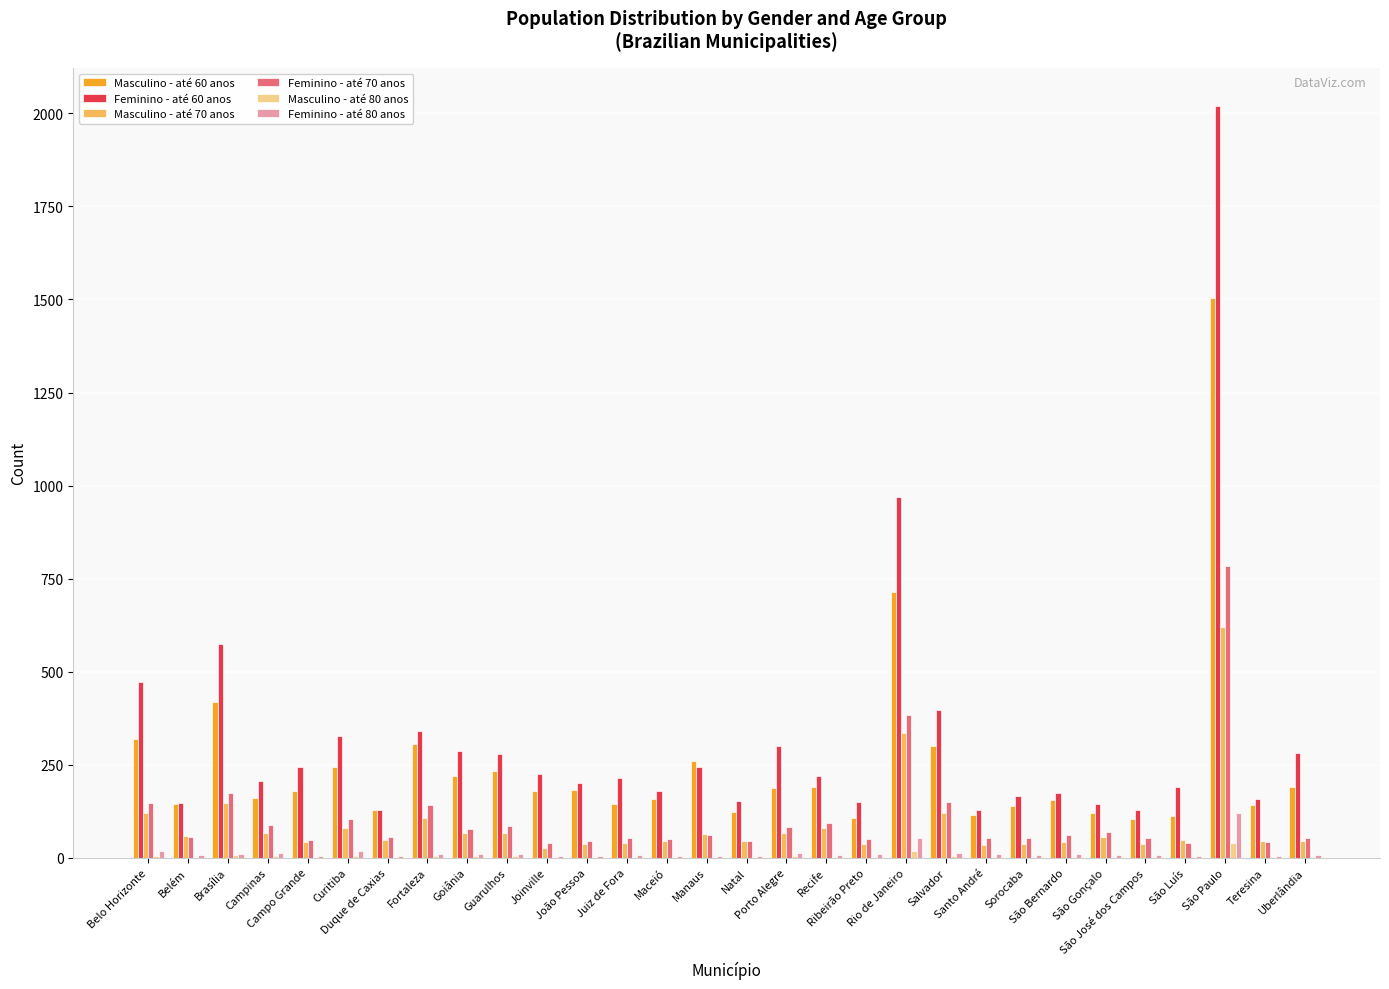

Between Curitiba and Joinville, which series saw the biggest shift?

Feminino - até 60 anos